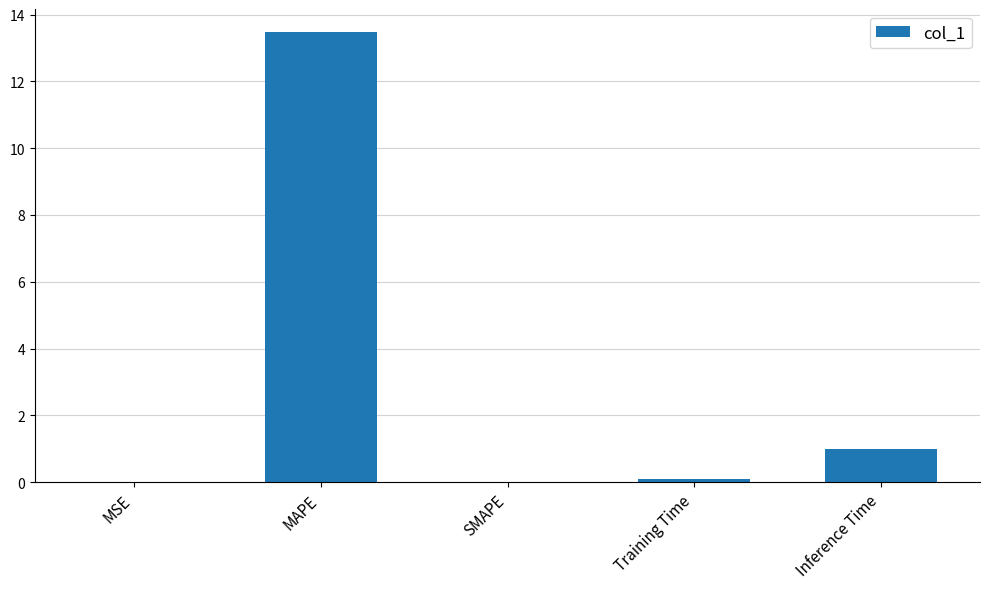

What is the maximum value shown in the chart?

13.5